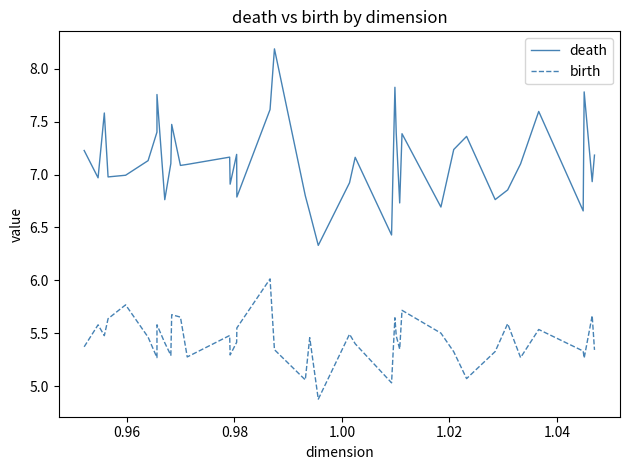

Is this an area chart (filled region under the line)?

No